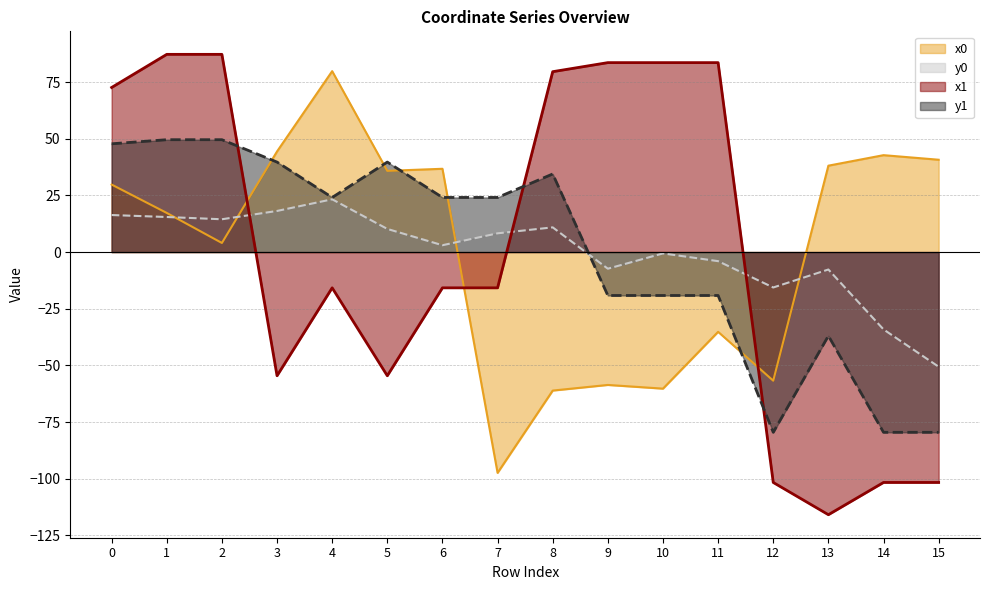

What is the value of the x0 point at the 12th from the left?

-35.2